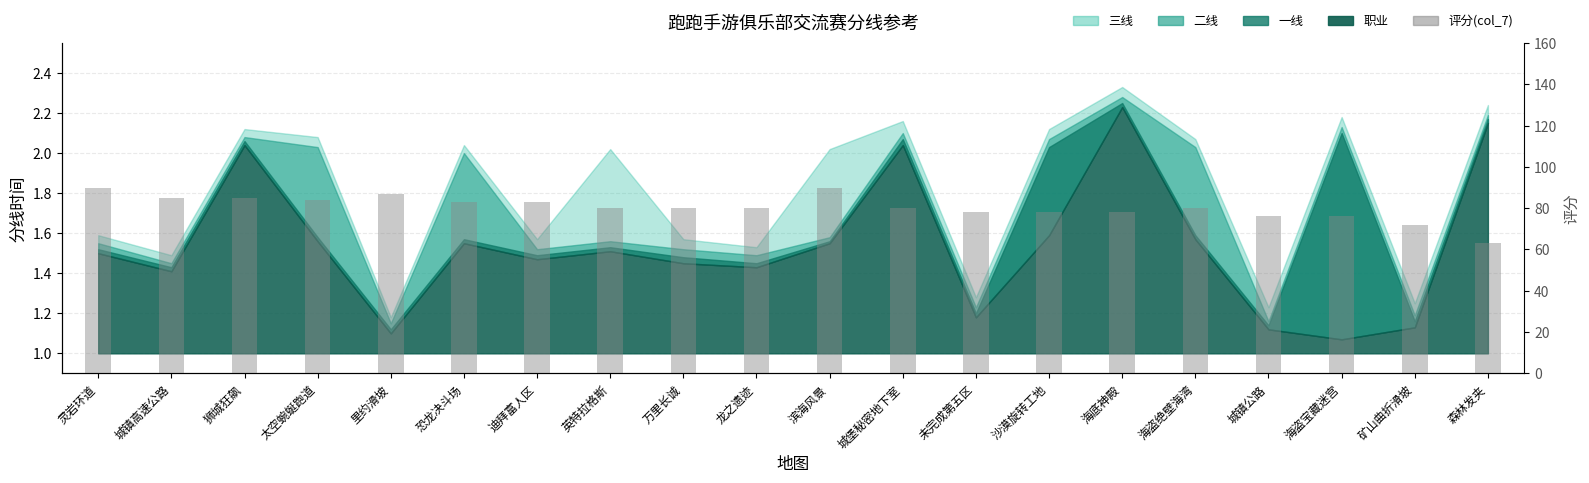

What is the approximate value at 森林发夹, to the nearest 10?

60